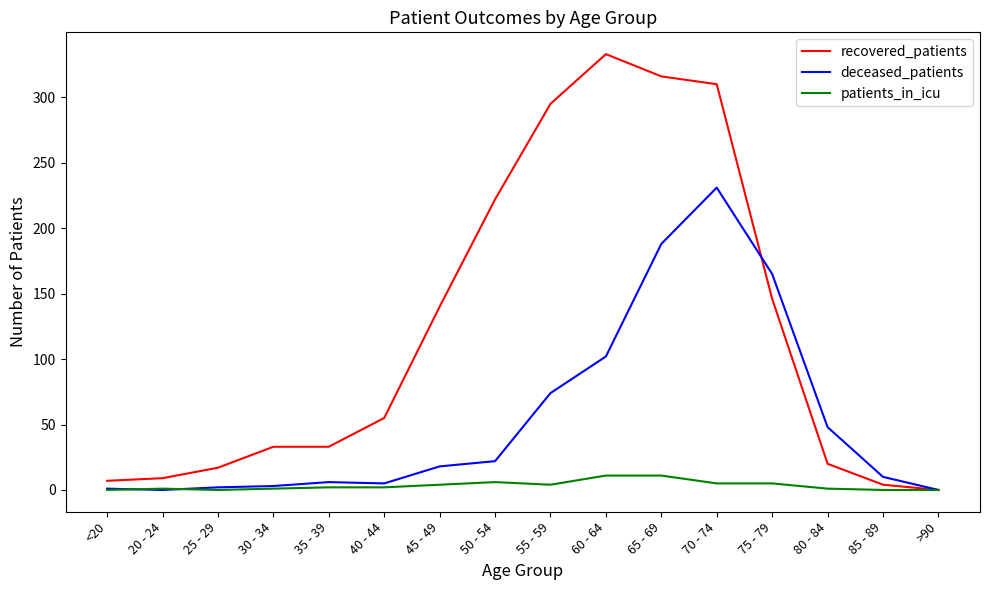

What is the sum of the deceased_patients values at 30 - 34 and 70 - 74?

234